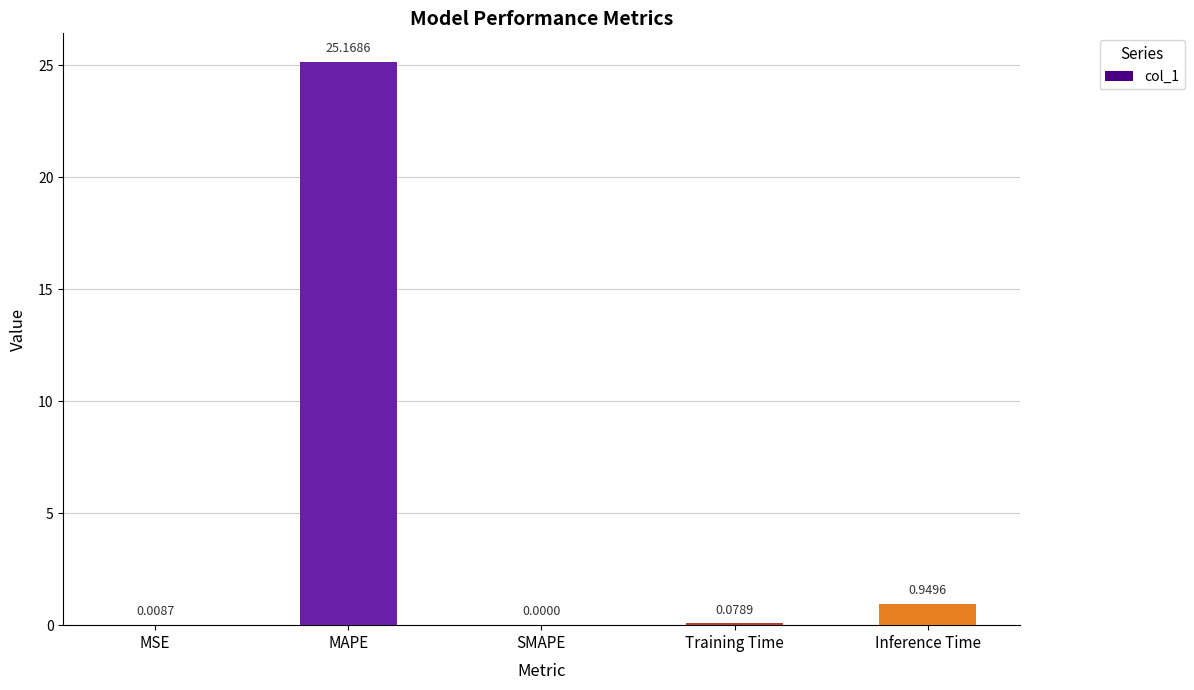

What is the sum of the values at Inference Time and MSE?

1.0